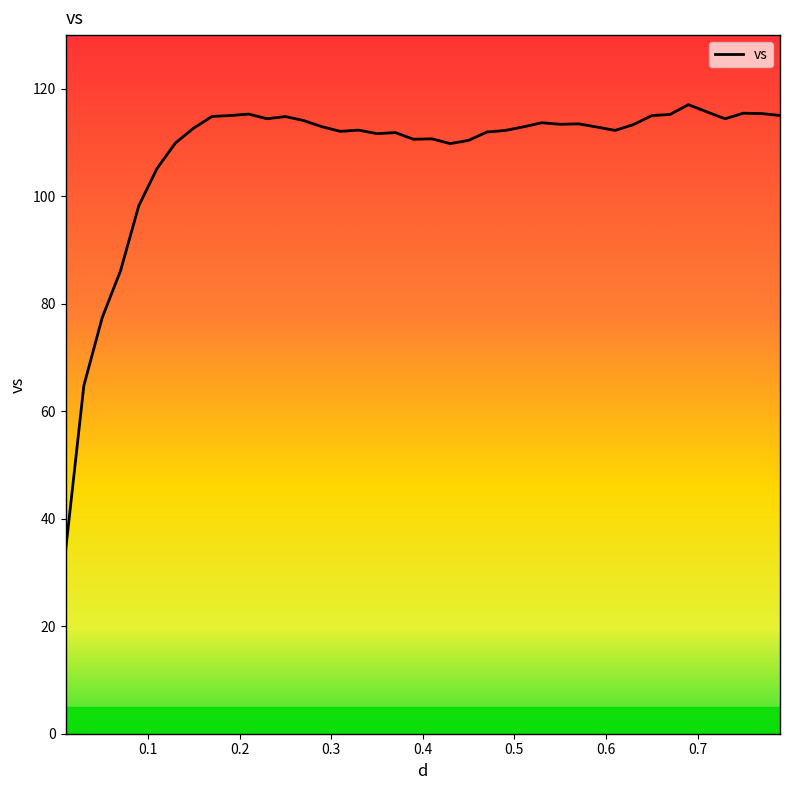

What is the maximum value shown in the chart?

117.1